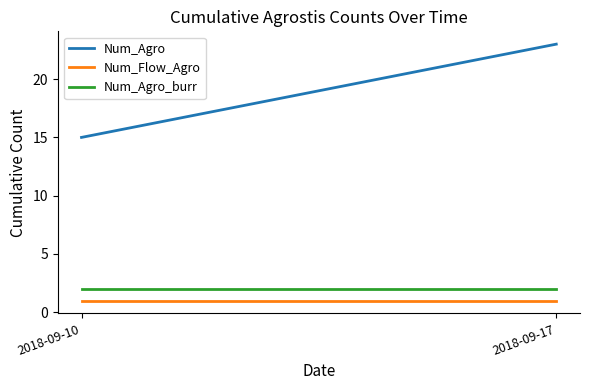

At 2018-09-17, list the series in order from largest to smallest.

Num_Agro, Num_Agro_burr, Num_Flow_Agro